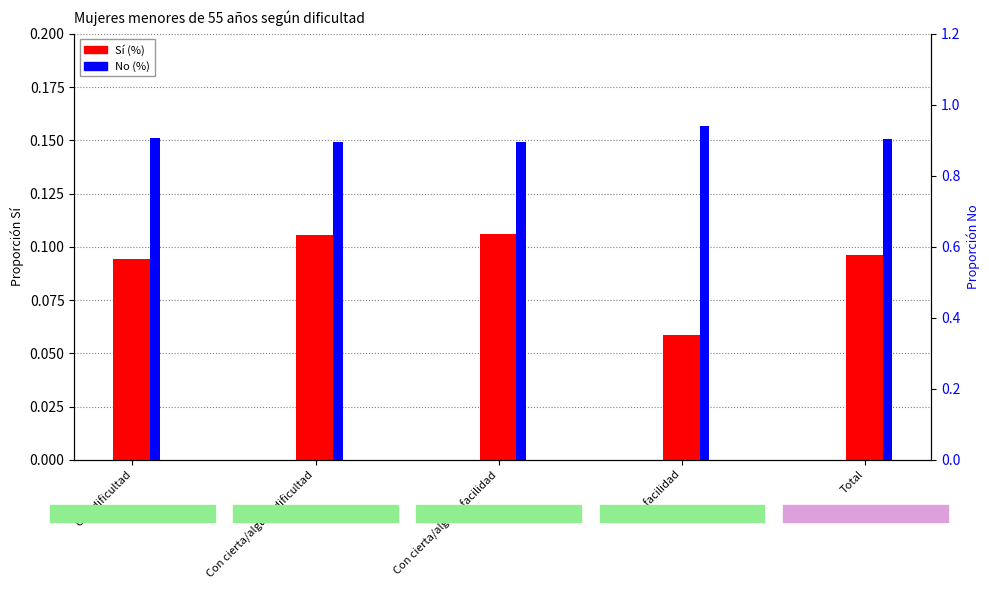

What is the difference between the highest and lowest values at Con dificultad?

0.8